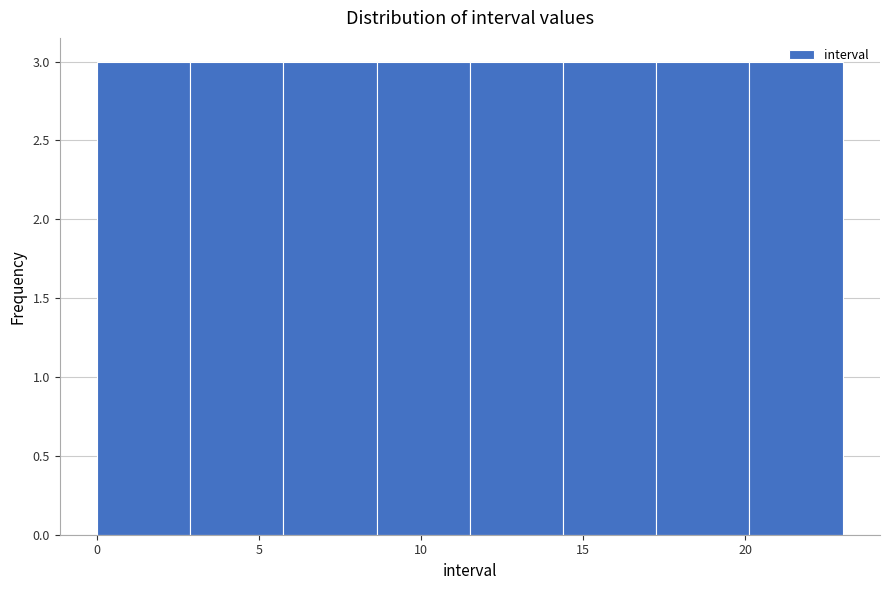

Reading left to right, list every bar in this chart as the range it spans on the x-axis followed by its height. Neither the bar edges nor the heights are printed on the chart, so give them approximately, as read against the axes.

0.0 to 3.0: 3
3.0 to 6.0: 3
6.0 to 8.5: 3
8.5 to 11.5: 3
11.5 to 14.5: 3
14.5 to 17.5: 3
17.5 to 20.0: 3
20.0 to 23.0: 3